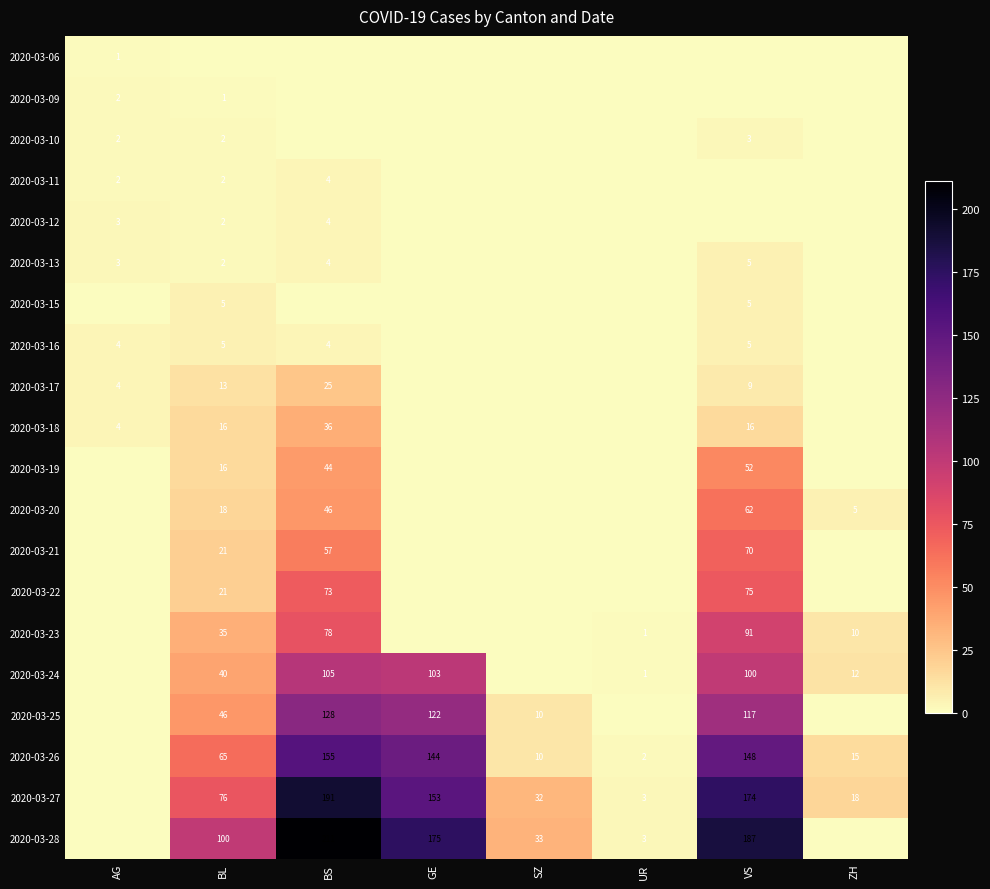

The value of 2020-03-24 at GE is 38. True or false?

False